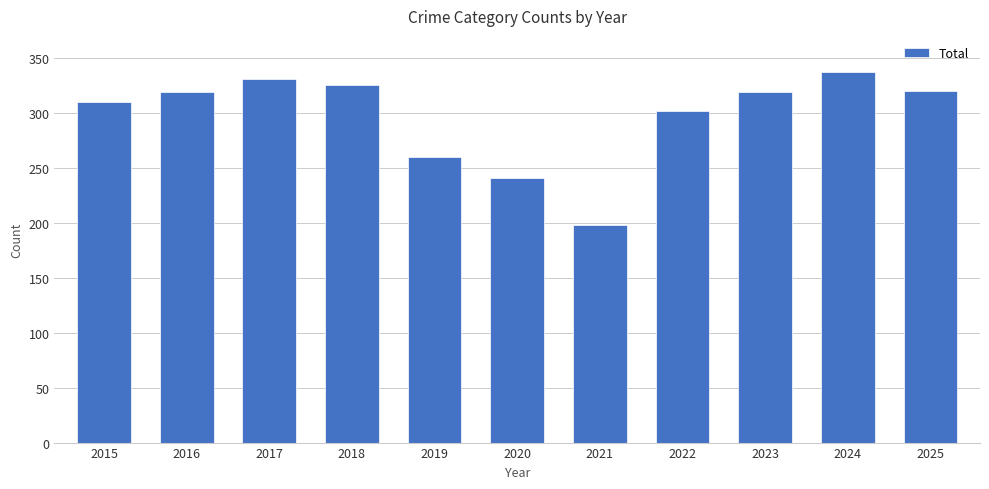

Between 2016 and 2018, which is larger?

2018